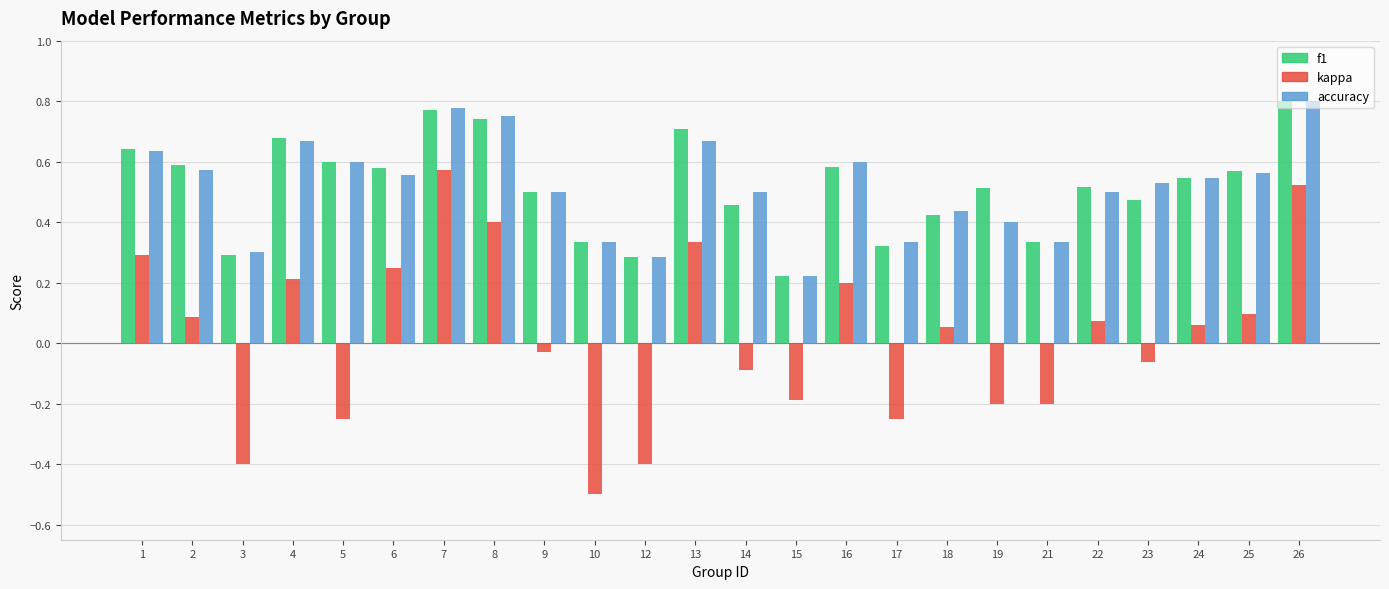

How many f1 values are between 0 and 1?

24